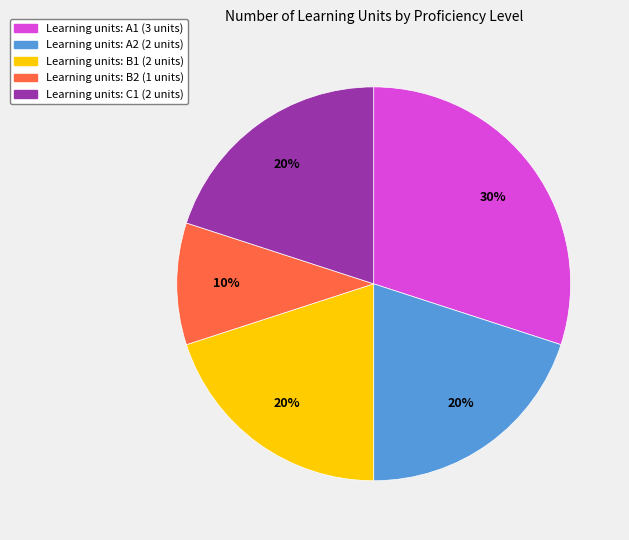

To the nearest percent, what is the difference between the largest and smallest slice percentages?

20%